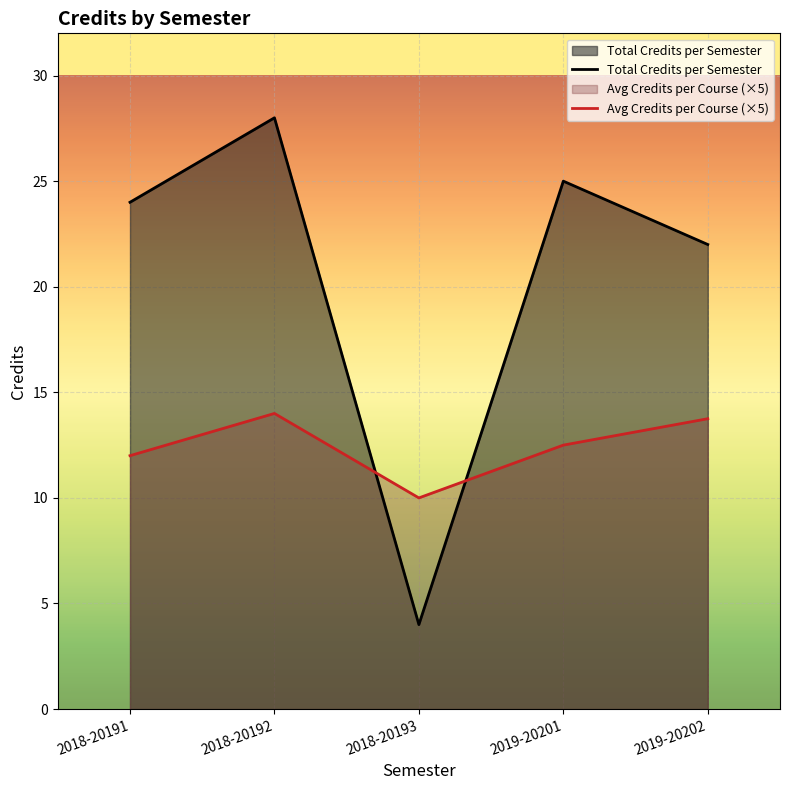

What are all the series names shown in the legend?

Total Credits per Semester, Avg Credits per Course